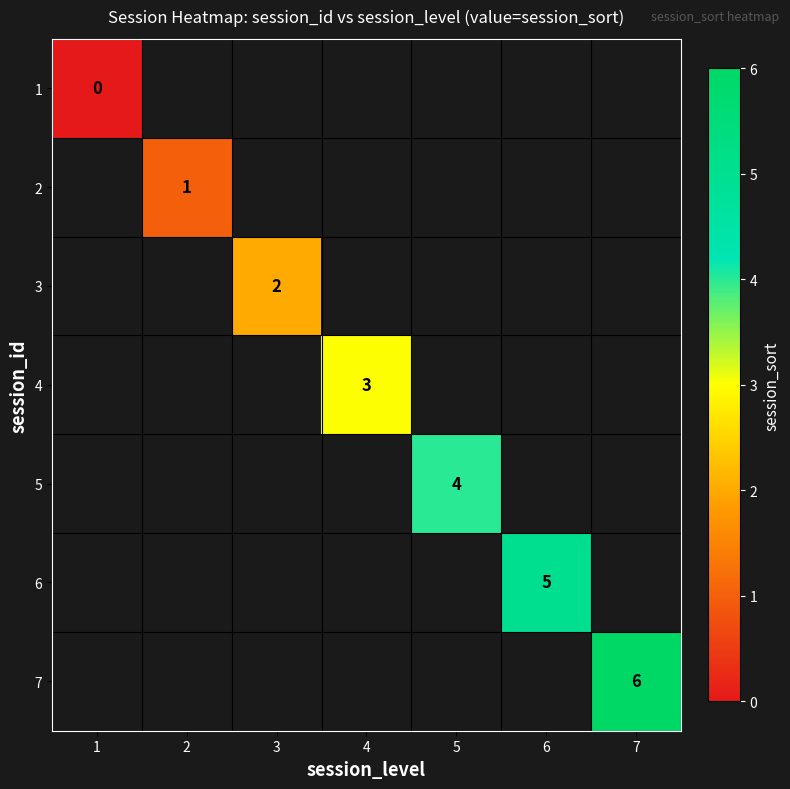

True or false: 7 has a value of 2 at 7.

False